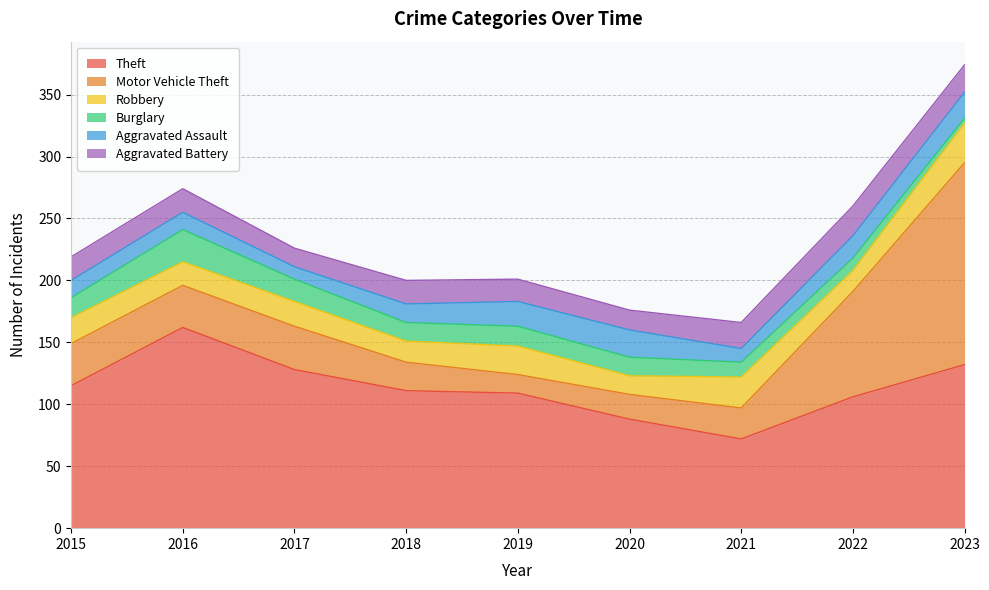

Reading left to right, list all the values displayed in this chart.

Theft: 115	162	128	111	109	88	72	106	132
Motor Vehicle Theft: 34	34	35	23	15	20	25	85	163
Robbery: 21	19	20	17	23	15	25	17	32
Burglary: 16	26	18	15	16	15	12	10	4
Aggravated Assault: 14	14	10	15	20	22	11	18	21
Aggravated Battery: 19	19	15	19	18	16	21	24	22